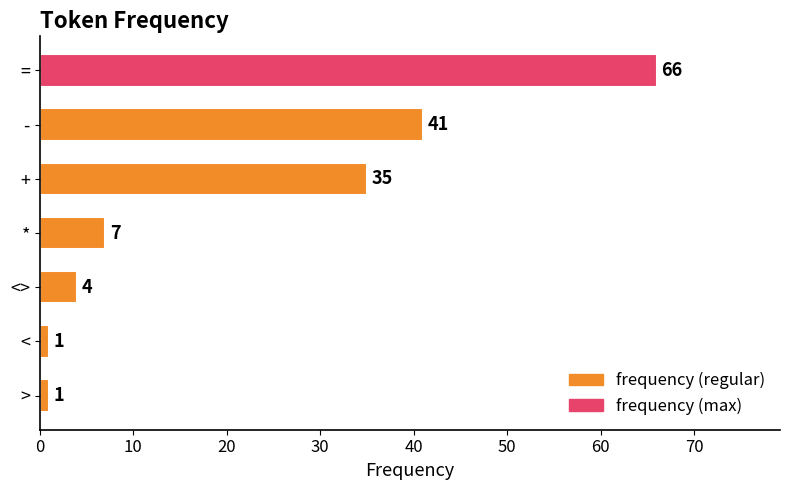

What position from the top is <?

6